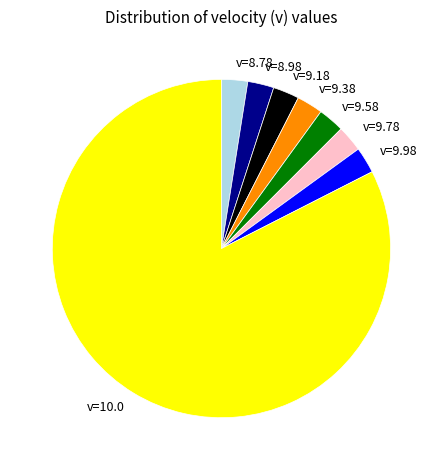

Which slice is the largest?

v=10.0